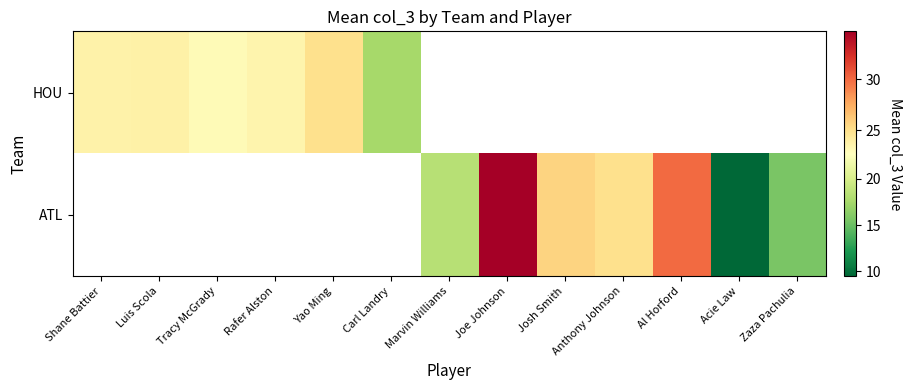

At which category does the chart reach its minimum across all series?

Marvin Williams